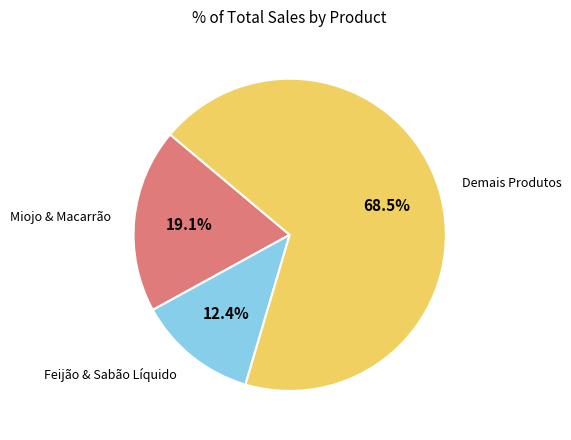

Is there any slice that represents more than half of the pie?

Yes